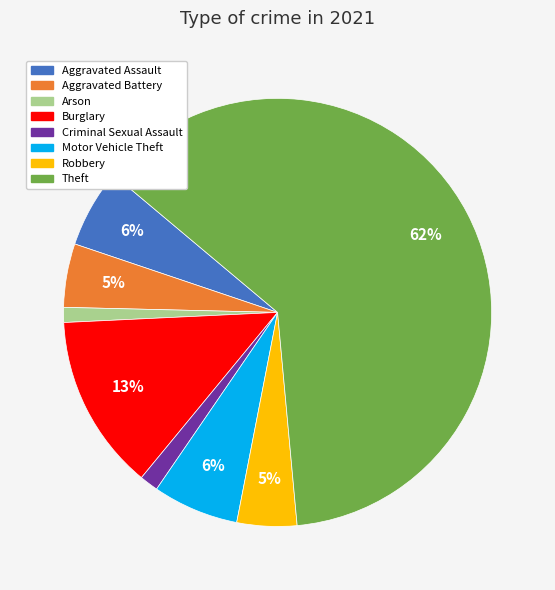

Which category has the biggest portion of the pie?

Theft